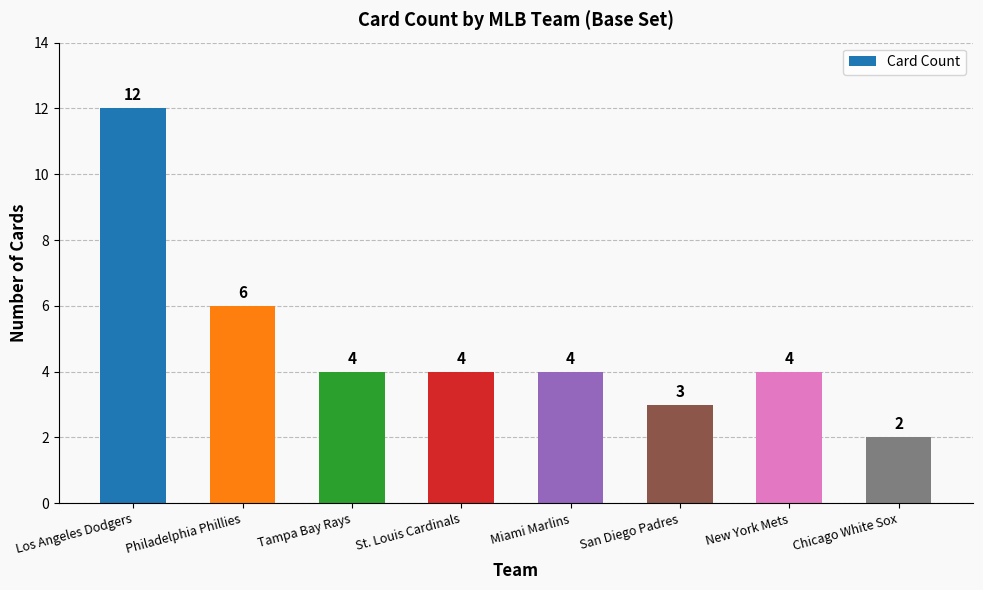

Count the number of categories in the chart.

8